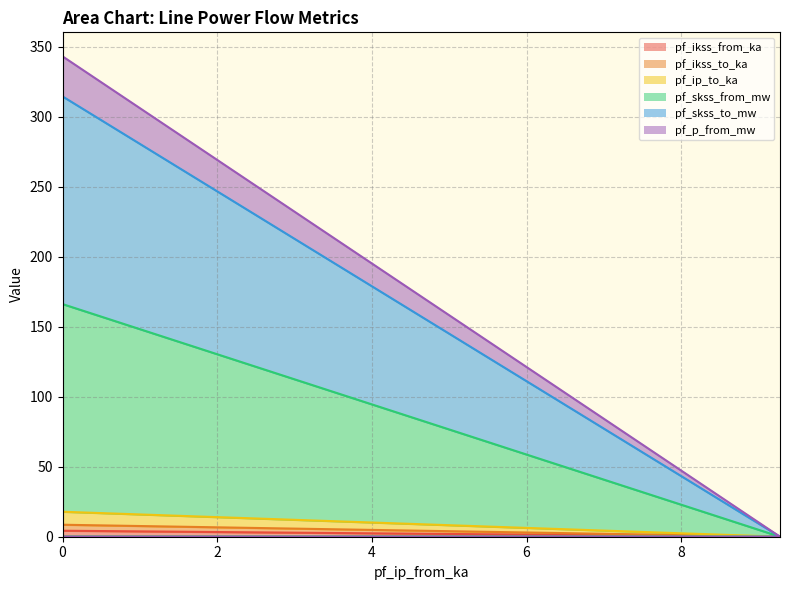

The pf_skss_from_mw series shows 31.2 at 0. True or false?

False